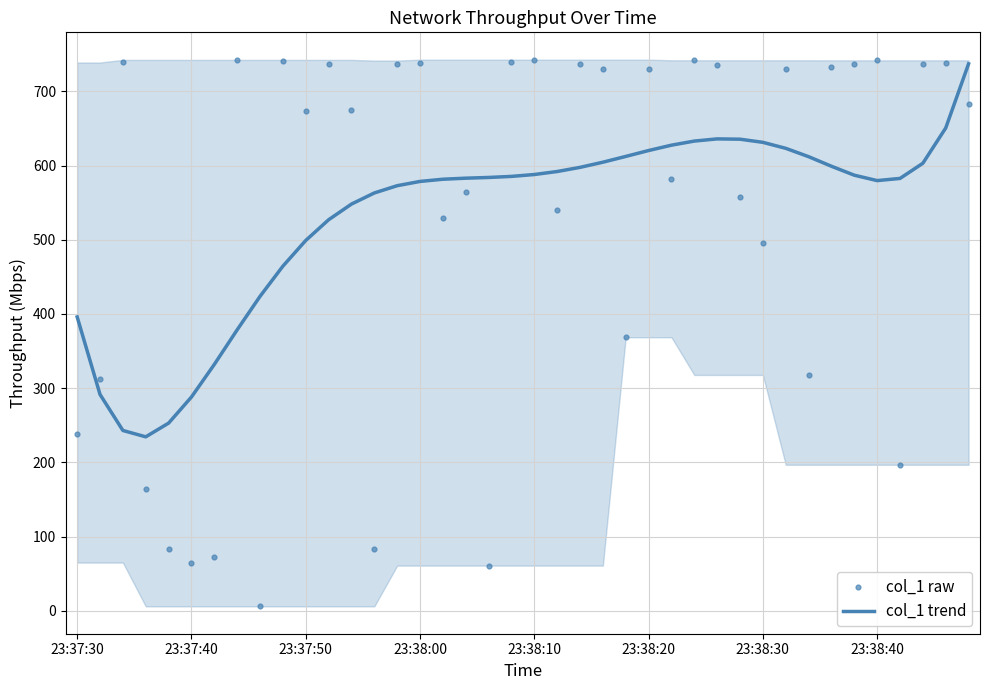

What are all the series names shown in the legend?

col_1 trend, col_1 raw